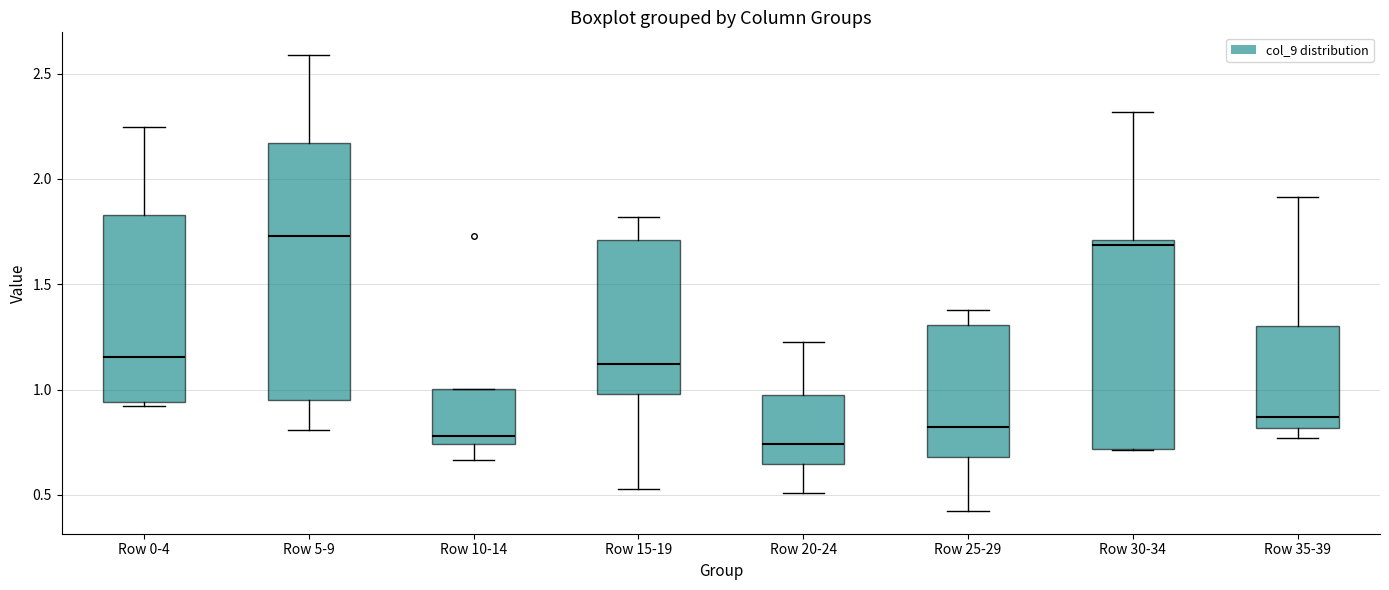

Where is the lower edge of the box for Row 15-19 on the y-axis? The values are not printed on the chart, so give them approximately, as read against the axis.

1.00